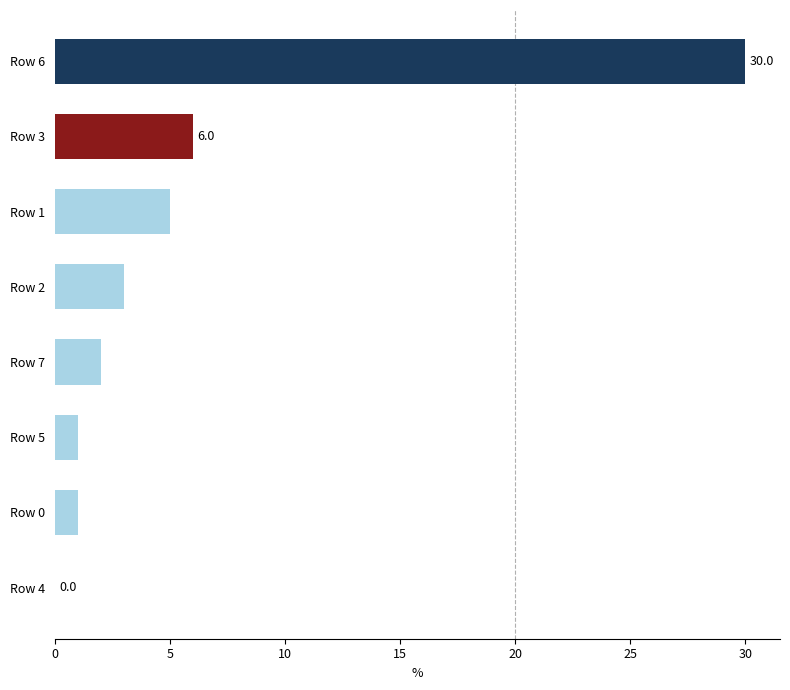

Reading top to bottom, transcribe all the data shown in this chart.

Row 6=30	Row 3=6	Row 1=5	Row 2=3	Row 7=2	Row 5=1	Row 0=1	Row 4=0